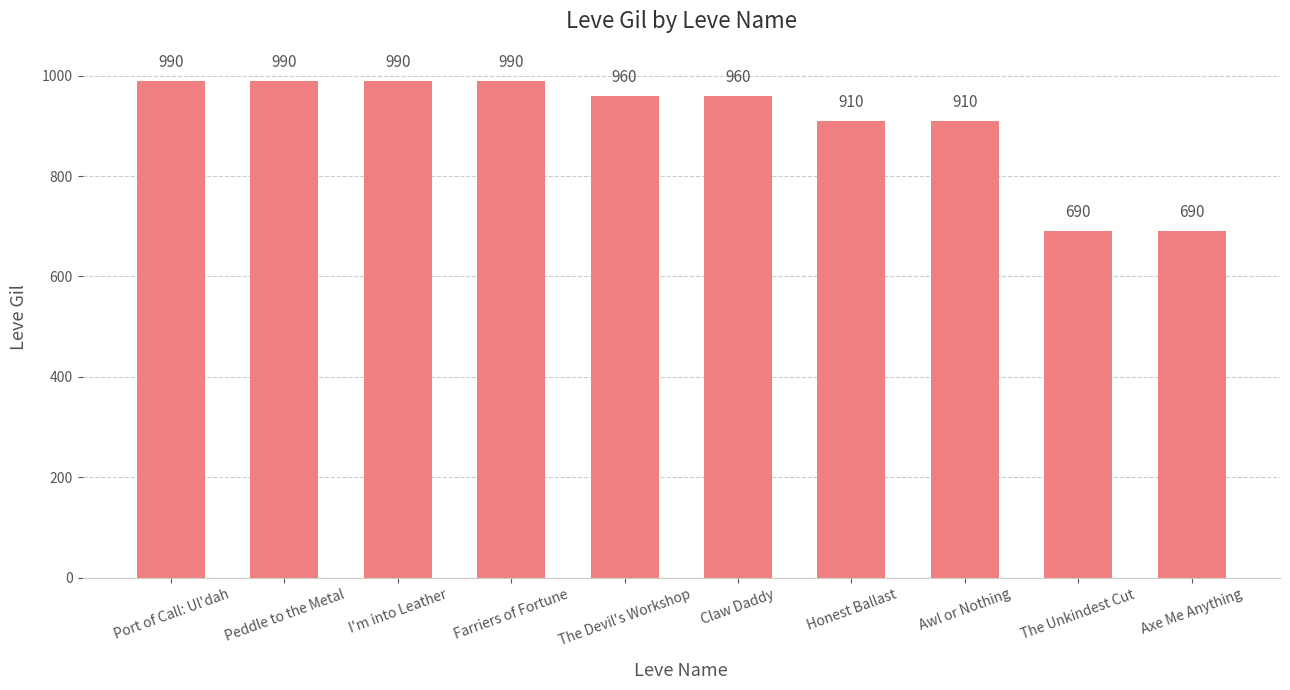

What is the smallest value displayed?

690